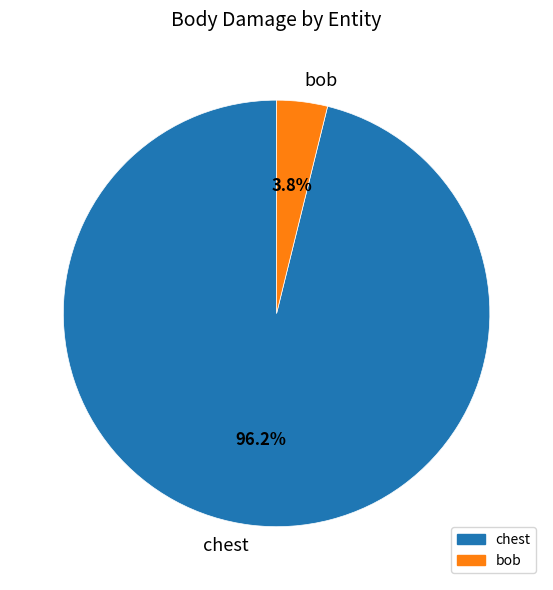

What is the total percentage of bob and chest?

100.0%